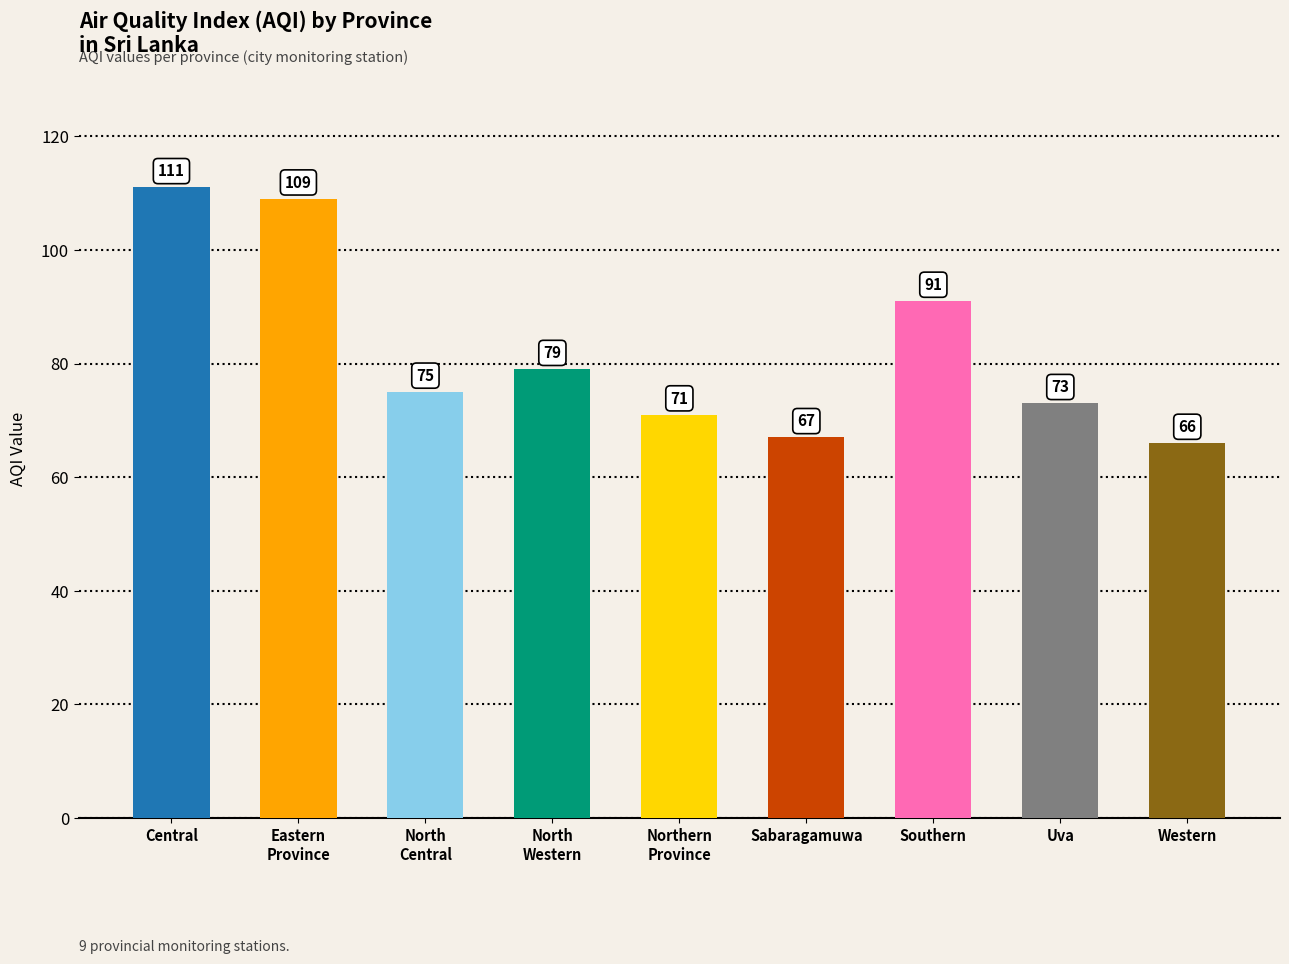

List the labels in order of value, smallest first.

Western, Sabaragamuwa, Northern
Province, Uva, North
Central, North
Western, Southern, Eastern
Province, Central